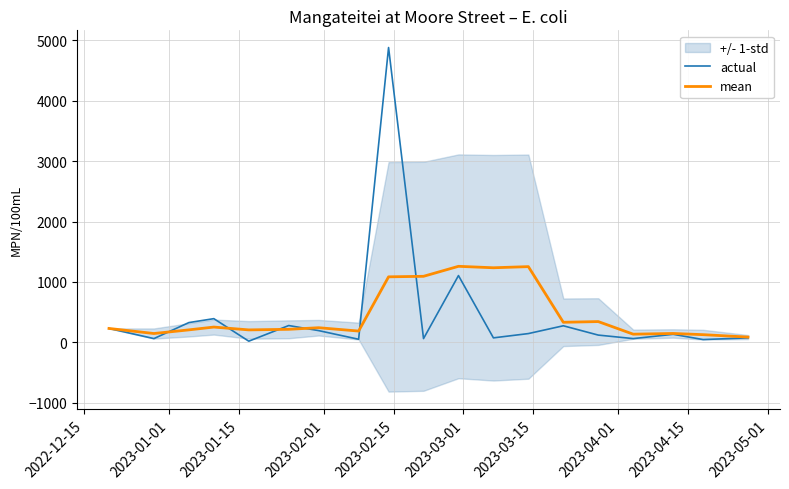

What is the maximum value for mean?

1259.2